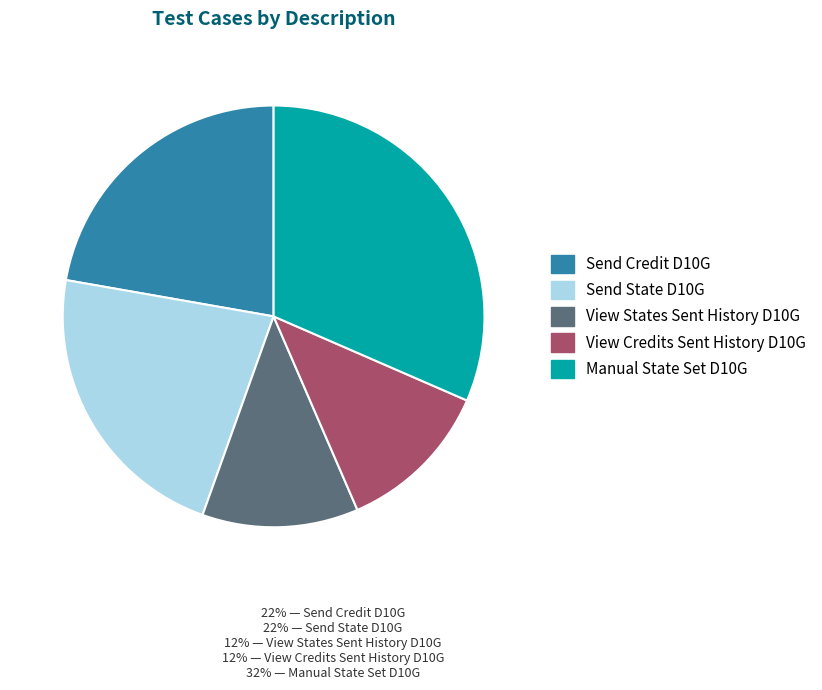

Is Send State D10G the majority of the pie?

No